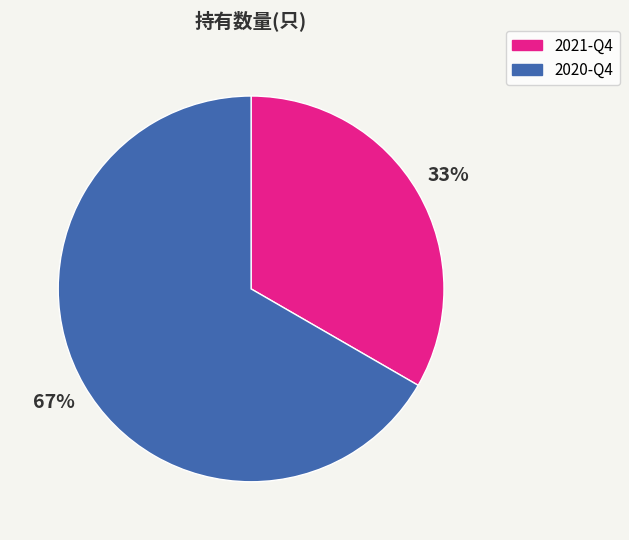

How many segments does this pie chart have?

2